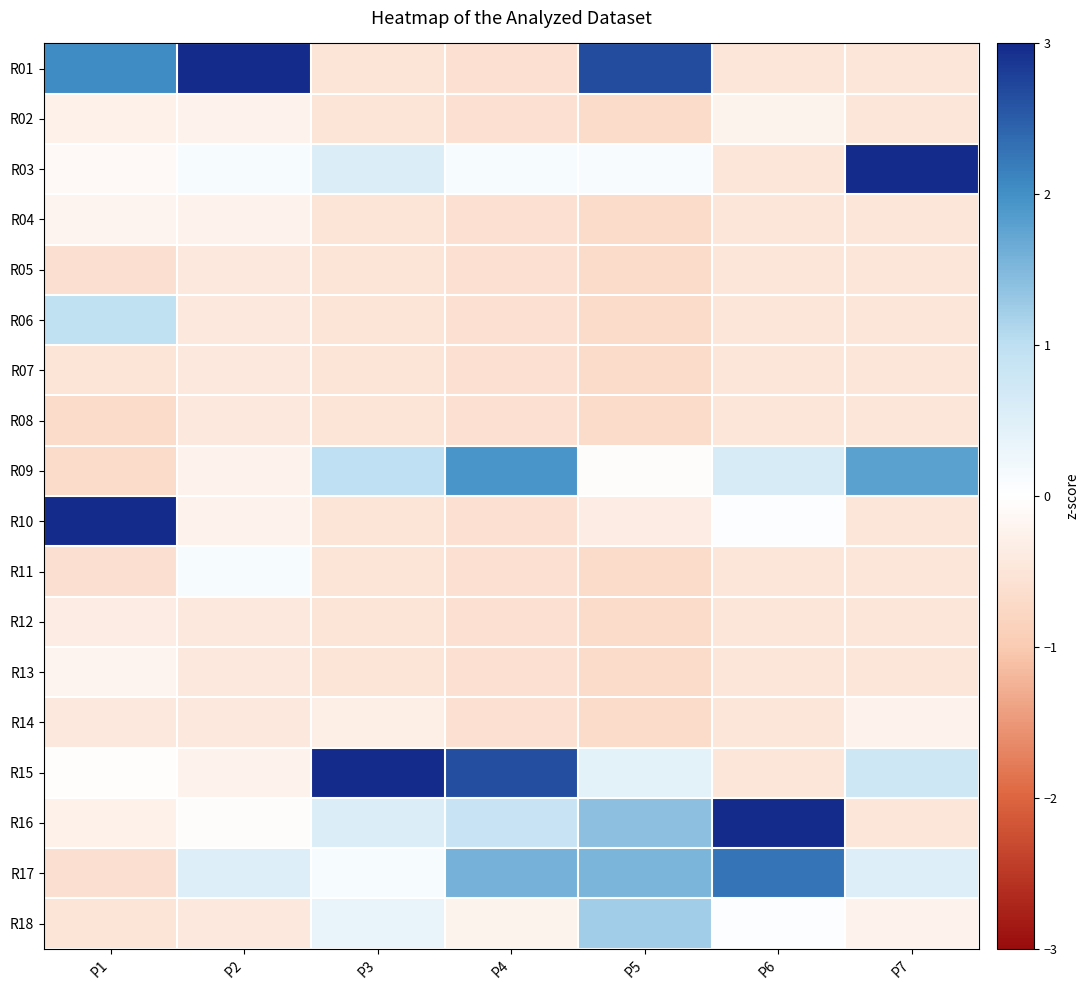

Reading left to right, transcribe all the data shown in this chart.

R01: P1=2.0	P2=4.0	P3=-0.5	P4=-0.6	P5=2.7	P6=-0.5	P7=-0.5
R02: P1=-0.3	P2=-0.2	P3=-0.5	P4=-0.6	P5=-0.7	P6=-0.2	P7=-0.5
R03: P1=-0.1	P2=0.1	P3=0.6	P4=0.1	P5=0.1	P6=-0.5	P7=3.3
R04: P1=-0.2	P2=-0.2	P3=-0.5	P4=-0.6	P5=-0.7	P6=-0.5	P7=-0.5
R05: P1=-0.6	P2=-0.4	P3=-0.5	P4=-0.6	P5=-0.7	P6=-0.5	P7=-0.5
R06: P1=1.0	P2=-0.4	P3=-0.5	P4=-0.6	P5=-0.7	P6=-0.5	P7=-0.5
R07: P1=-0.5	P2=-0.4	P3=-0.5	P4=-0.6	P5=-0.7	P6=-0.5	P7=-0.5
R08: P1=-0.7	P2=-0.4	P3=-0.5	P4=-0.6	P5=-0.7	P6=-0.5	P7=-0.5
R09: P1=-0.7	P2=-0.2	P3=1.0	P4=1.9	P5=-0.1	P6=0.6	P7=1.8
R10: P1=3.1	P2=-0.2	P3=-0.5	P4=-0.6	P5=-0.4	P6=0.1	P7=-0.5
R11: P1=-0.6	P2=0.1	P3=-0.5	P4=-0.6	P5=-0.7	P6=-0.5	P7=-0.5
R12: P1=-0.4	P2=-0.4	P3=-0.5	P4=-0.6	P5=-0.7	P6=-0.5	P7=-0.5
R13: P1=-0.2	P2=-0.4	P3=-0.5	P4=-0.6	P5=-0.7	P6=-0.5	P7=-0.5
R14: P1=-0.4	P2=-0.4	P3=-0.3	P4=-0.6	P5=-0.7	P6=-0.5	P7=-0.2
R15: P1=-0.0	P2=-0.2	P3=3.6	P4=2.6	P5=0.4	P6=-0.5	P7=0.8
R16: P1=-0.3	P2=-0.1	P3=0.6	P4=0.9	P5=1.4	P6=3.1	P7=-0.5
R17: P1=-0.6	P2=0.5	P3=0.1	P4=1.6	P5=1.5	P6=2.3	P7=0.5
R18: P1=-0.5	P2=-0.4	P3=0.3	P4=-0.2	P5=1.2	P6=0.1	P7=-0.2